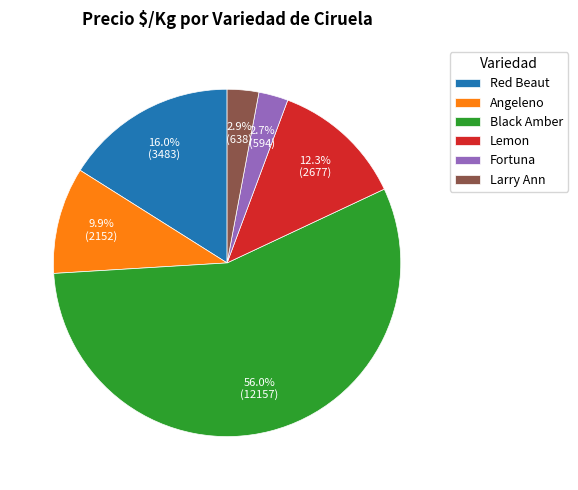

To the nearest percent, what is the combined percentage of Red Beaut and Black Amber?

72%